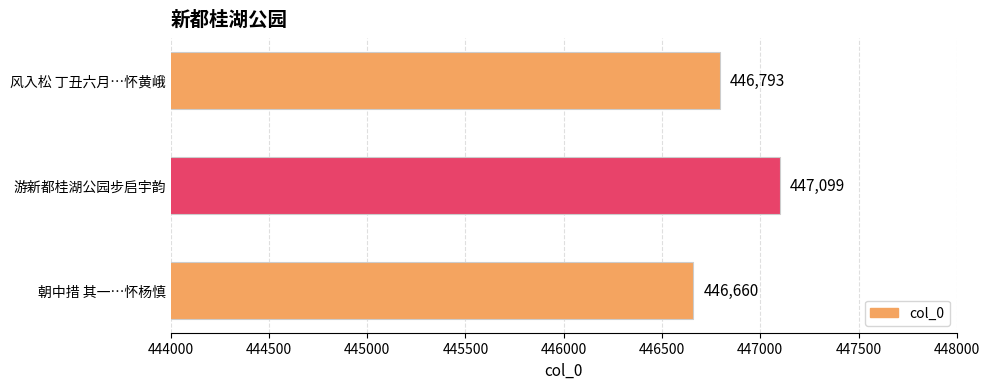

At which label is the value closest to 446879?

风入松 丁丑六月…怀黄峨